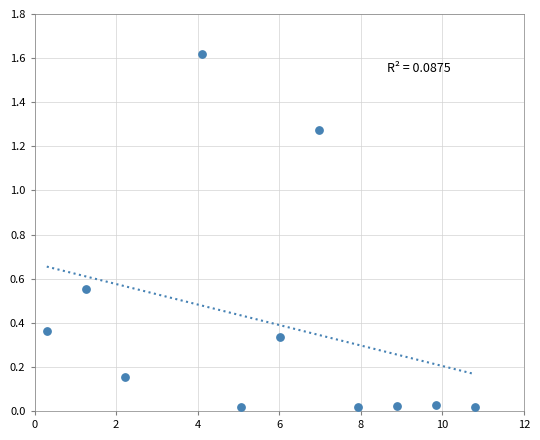

What is the range of X values (max minus min)?

10.5